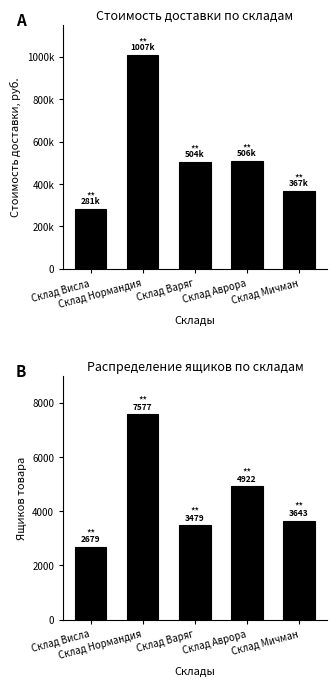

True or false: Стоимость доставки has a value of 1596823 at Склад Нормандия.

False